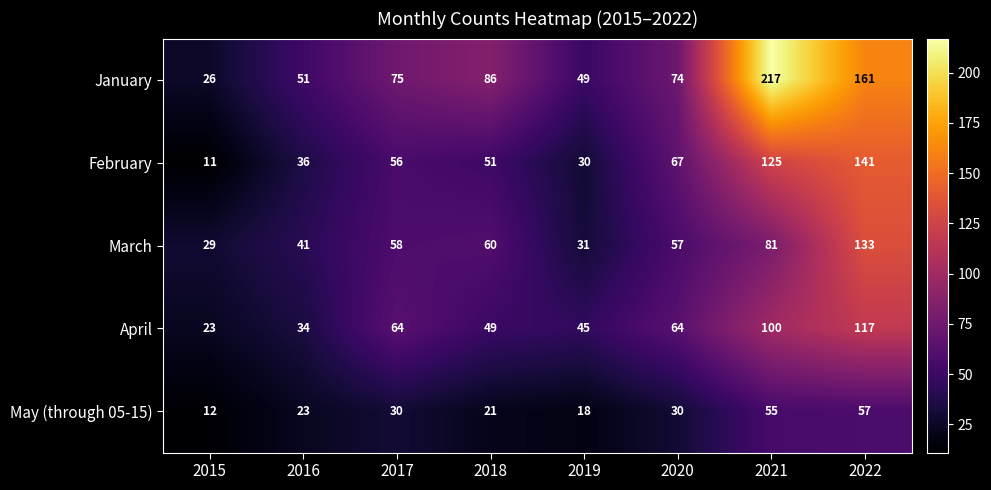

What is the maximum value for February?

141